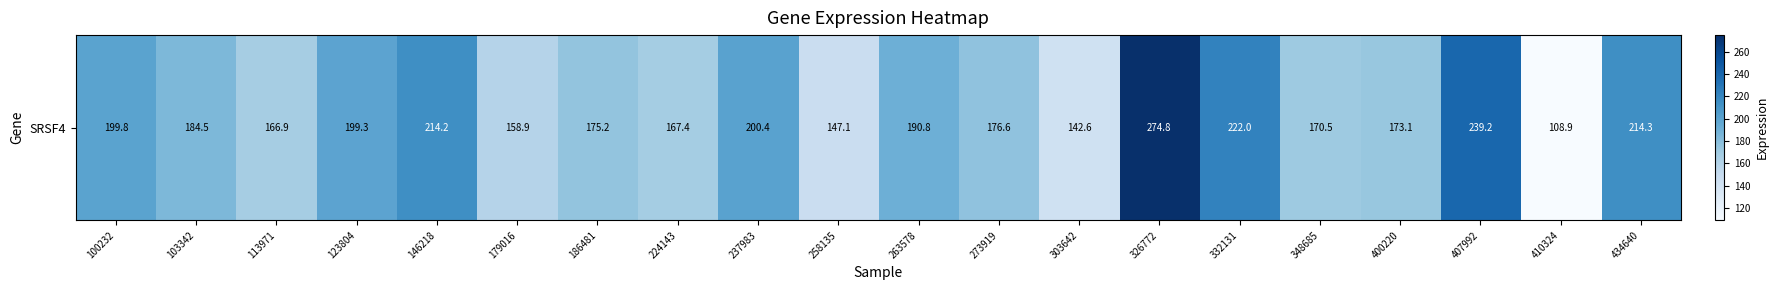

True or false: the data shows 184.5 at 103342.

True